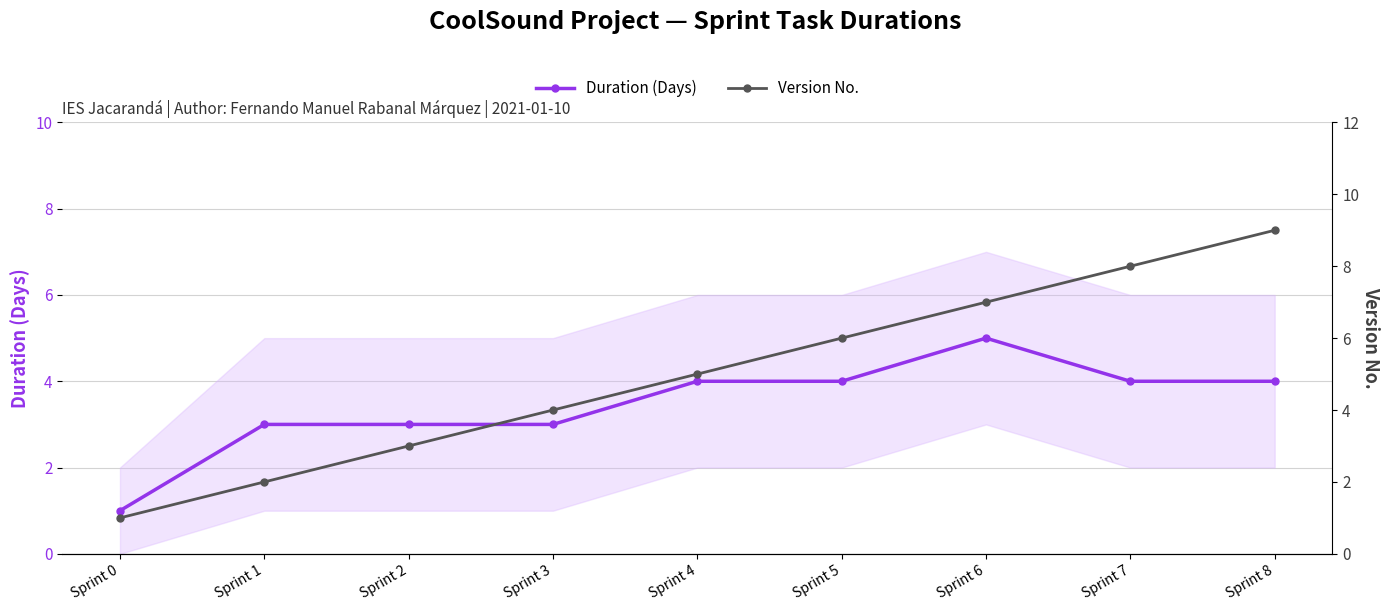

At which label does Version No. first exceed 5?

Sprint 5